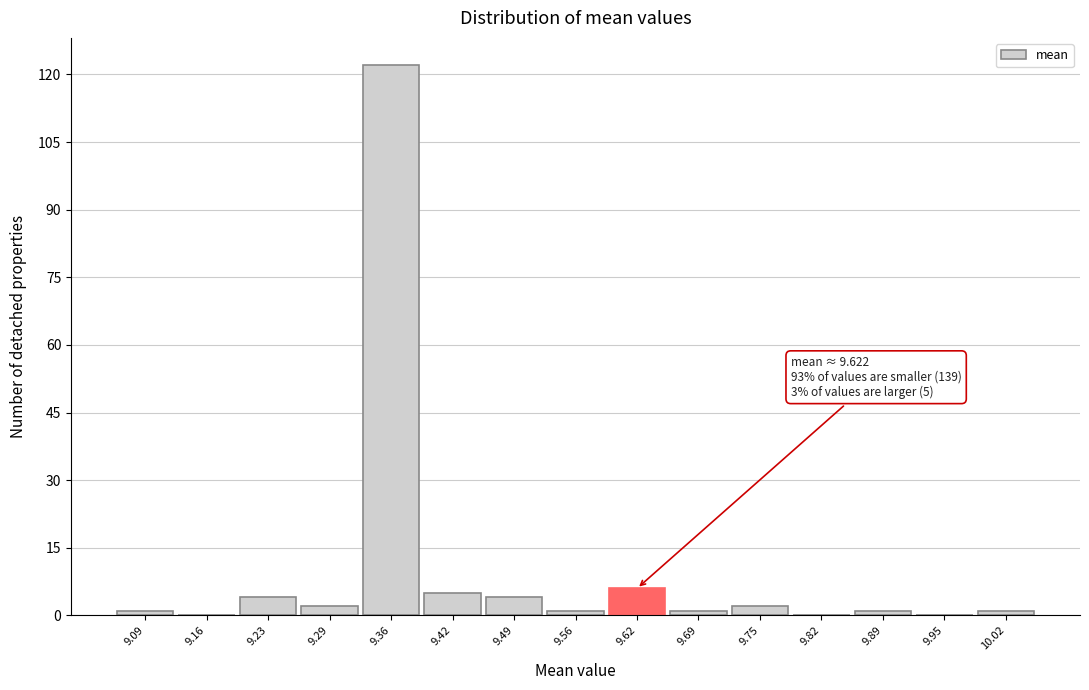

Which range on the x-axis has the tallest bar?

9.32 to 9.39